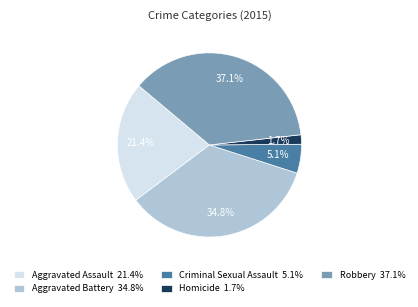

Is it true that Robbery is 37% of the pie?

True